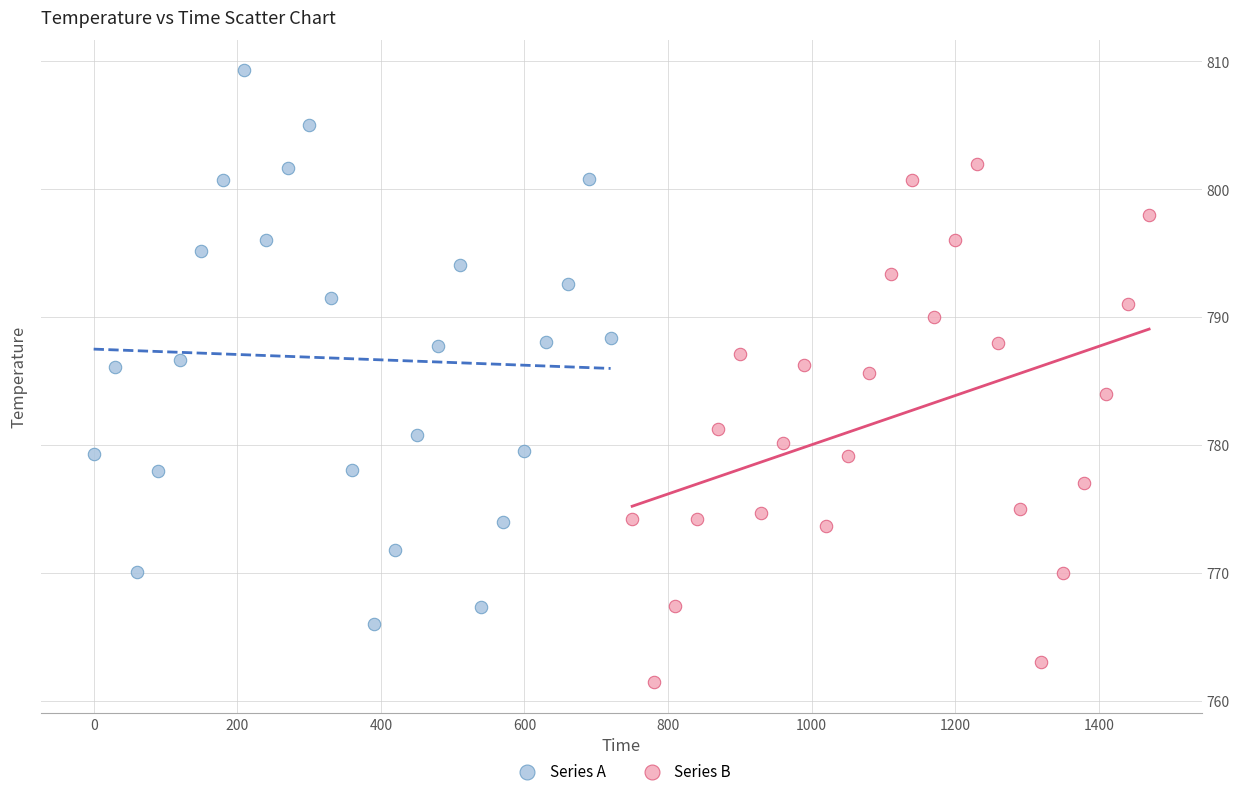

What are all the series names shown in the legend?

Series A, Series B